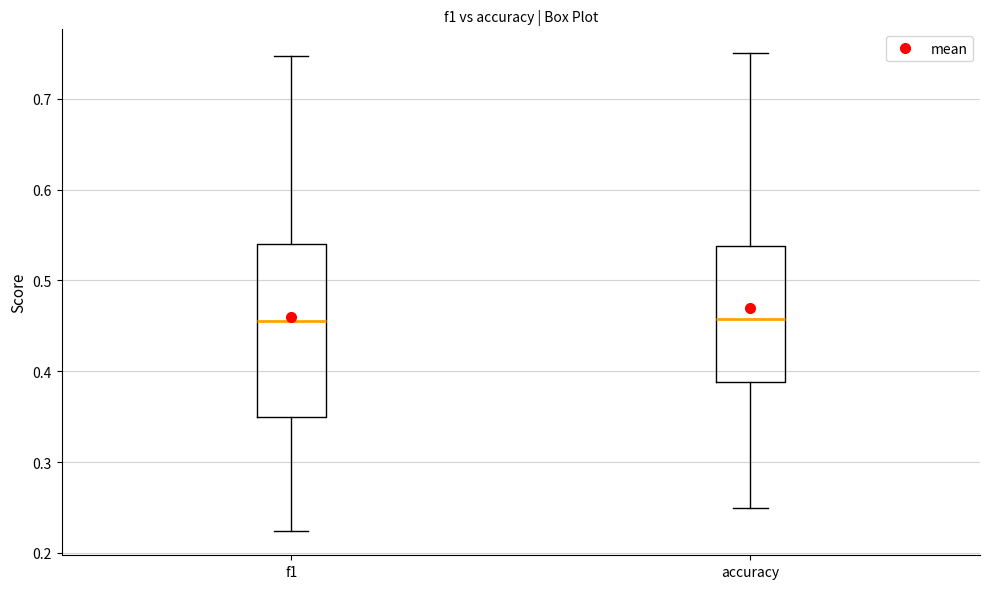

Reading left to right, read every box against the y-axis: the position of its median line, the range the box covers, and the ends of its whiskers. The values are not printed on the chart, so give them approximately, as read against the axis.

f1: median 0.46, box 0.35 to 0.54, whiskers 0.22 to 0.75
accuracy: median 0.46, box 0.39 to 0.54, whiskers 0.25 to 0.75